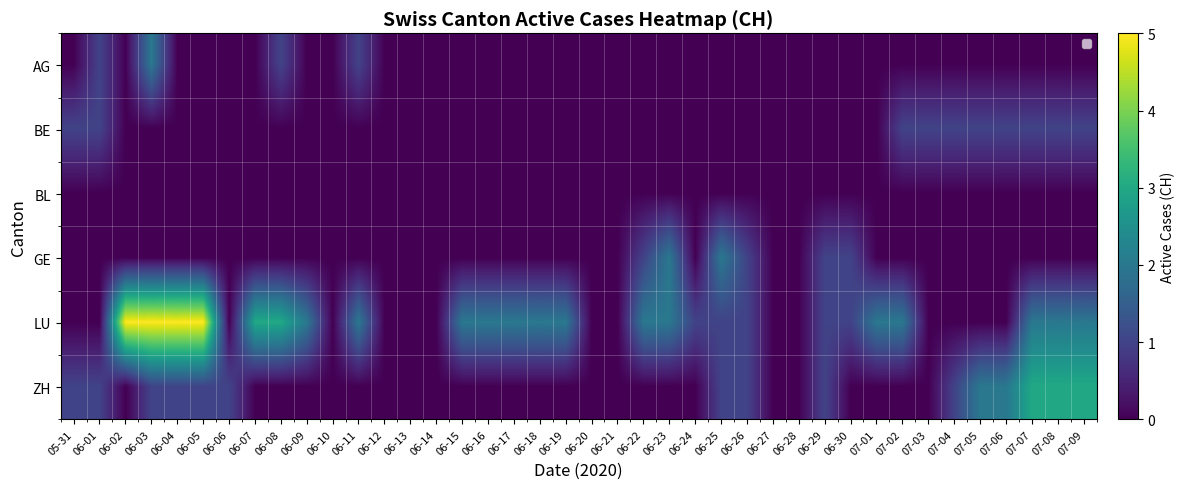

What is the difference between the second highest and minimum values in the AG series?

1